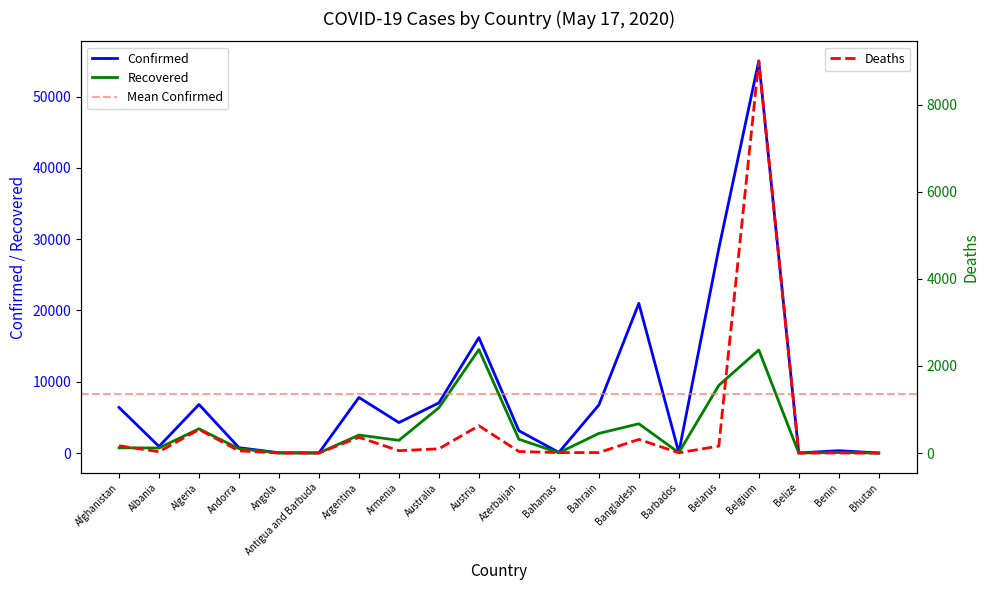

What is the total value across all series at Antigua and Barbuda?

47